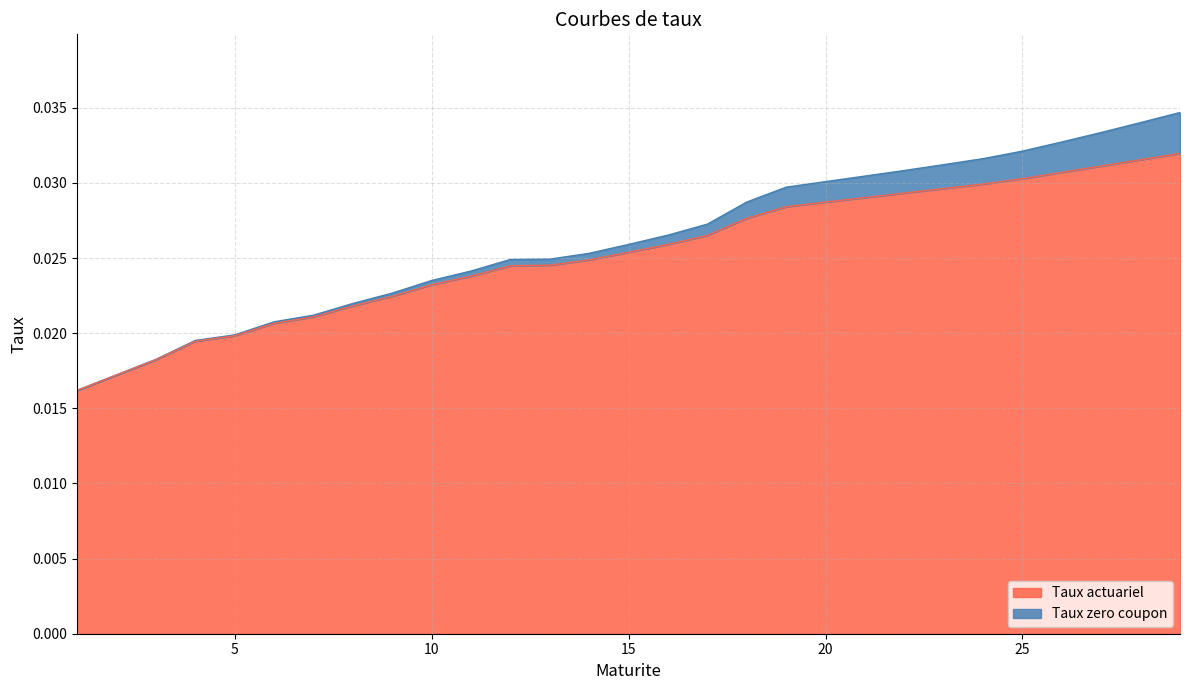

Which has a higher value, 7 or 11?

11